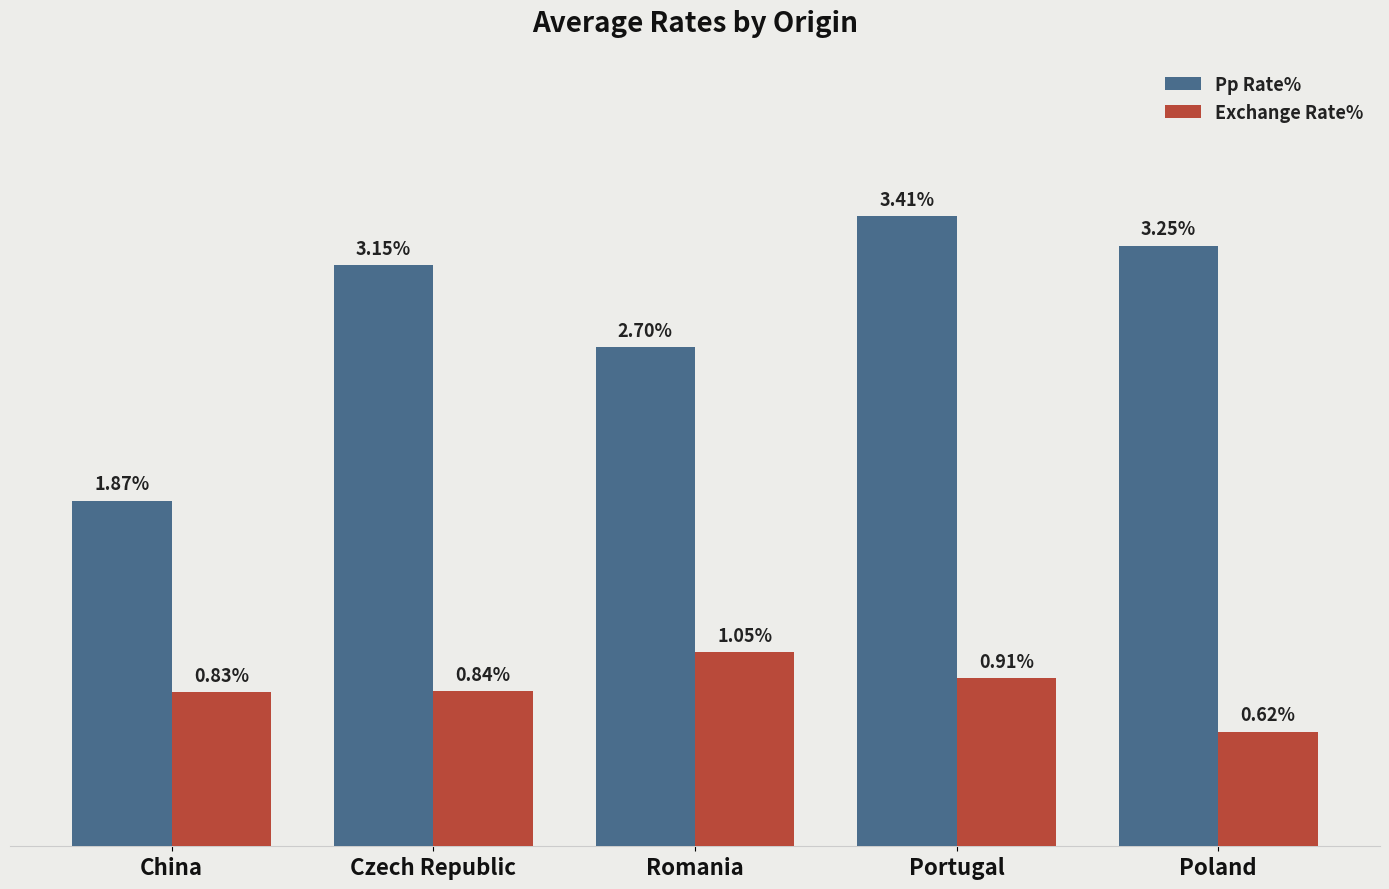

What is the label of the 2nd bar from the right?

Portugal